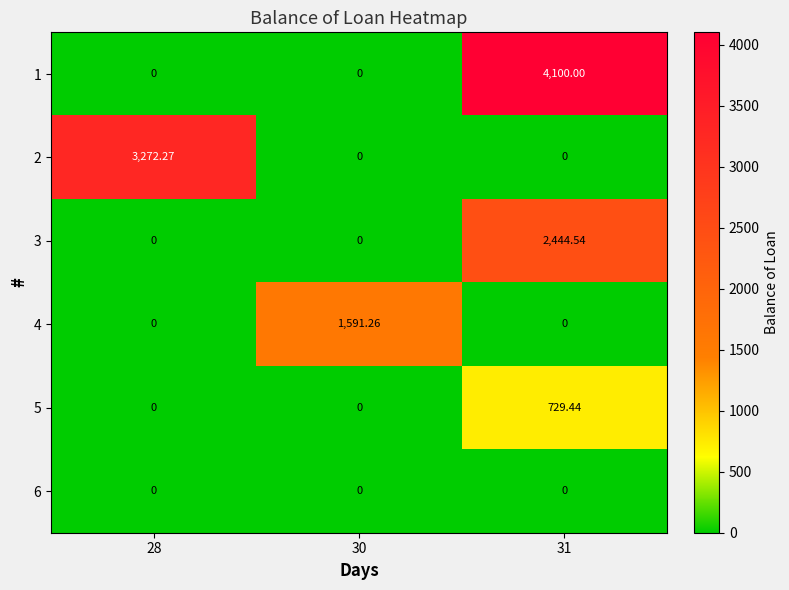

Is the value of 6 at 31 greater than the value of 5 at 31?

No